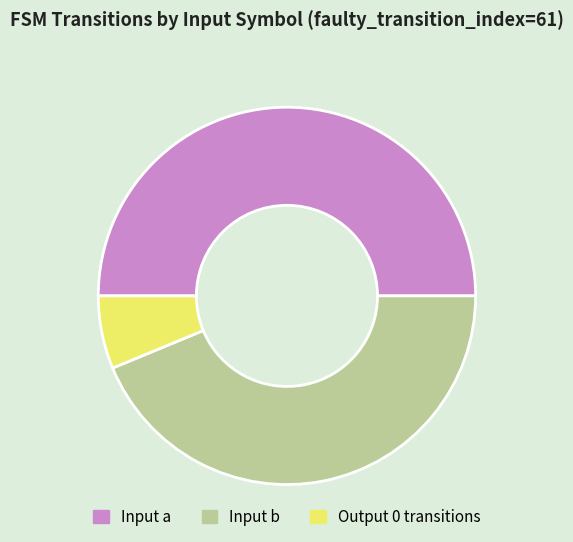

How many segments does this pie chart have?

3